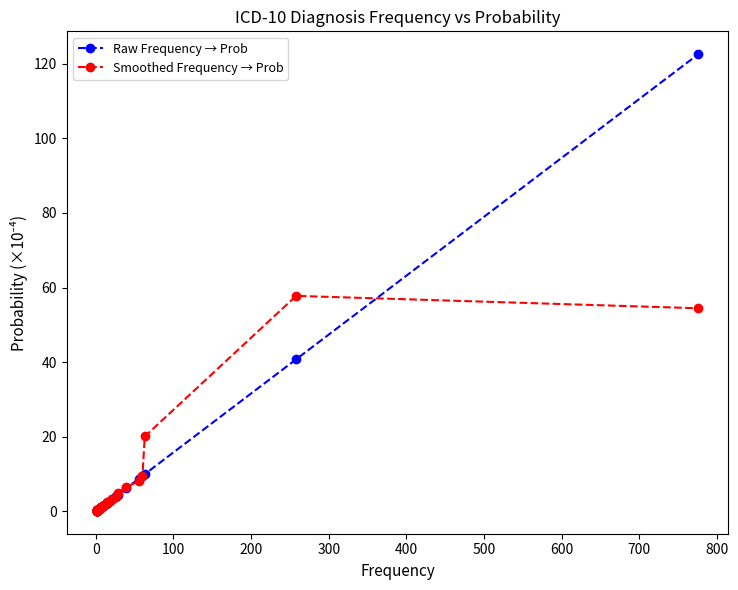

Reading left to right, list all the values displayed in this chart.

Raw Frequency → Prob: 0.2	0.2	0.2	0.2	0.2	0.2	0.2	0.2	0.2	0.2	0.3	0.3	0.3	0.3	0.5	0.5	0.6	0.8	0.8	0.8	0.9	1.1	1.1	1.3	1.4	1.6	2.1	2.2	2.2	2.2	2.8	3.3	4.1	4.4	6.2	8.7	9.5	10.0	40.8	122.6
Smoothed Frequency → Prob: 0.1	0.2	0.2	0.2	0.2	0.2	0.2	0.2	0.2	0.2	0.3	0.3	0.3	0.4	0.4	0.5	0.6	0.7	0.8	0.8	0.9	1.1	1.2	1.3	1.4	1.7	1.9	2.2	2.2	2.4	2.8	3.4	3.9	4.9	6.4	8.1	9.4	20.1	57.8	54.4